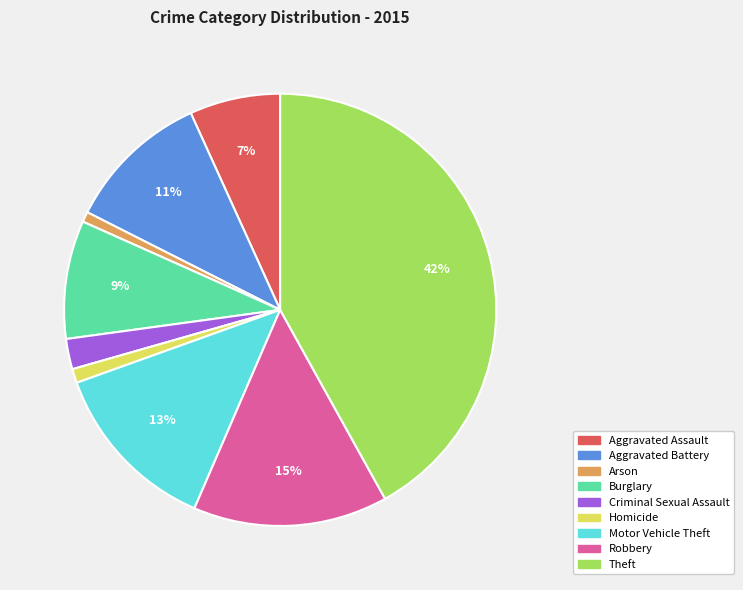

Between Homicide and Robbery, which is larger?

Robbery